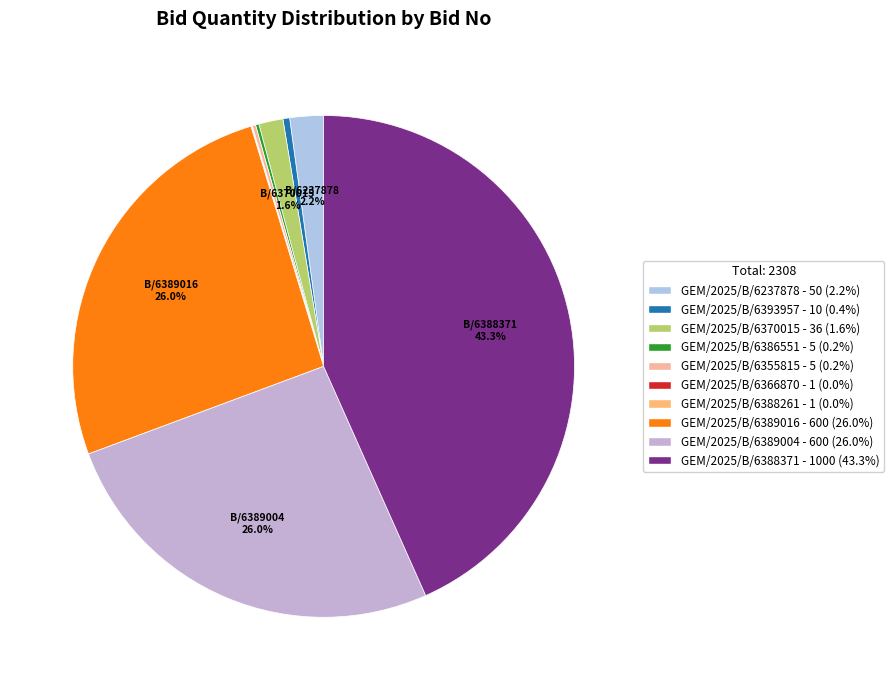

Is there any slice that represents more than half of the pie?

No